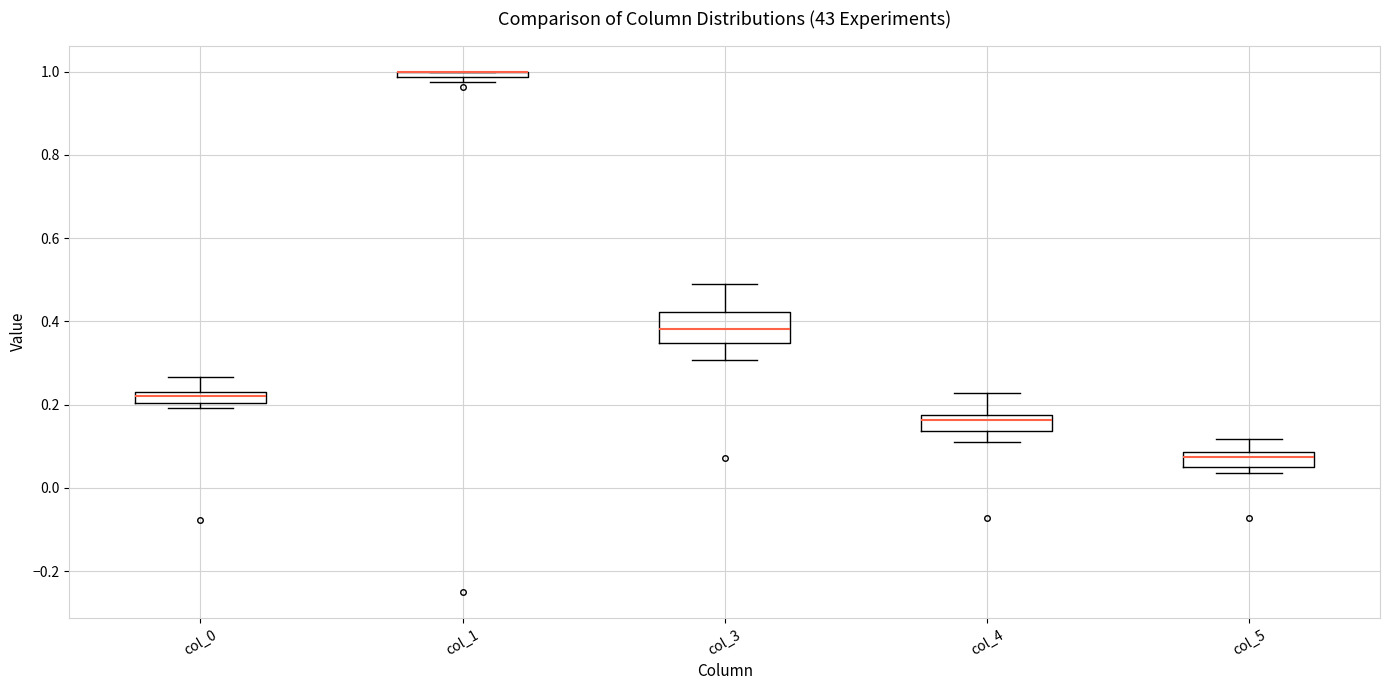

Comparing the boxes themselves (not the whiskers), which one is the tallest?

col_3